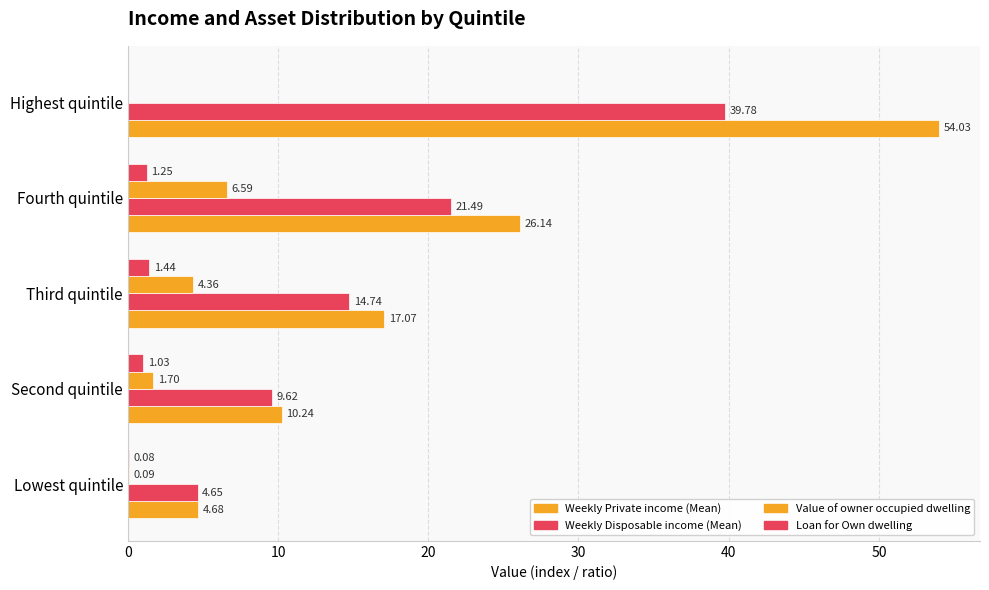

How many distinct data groups are displayed?

4